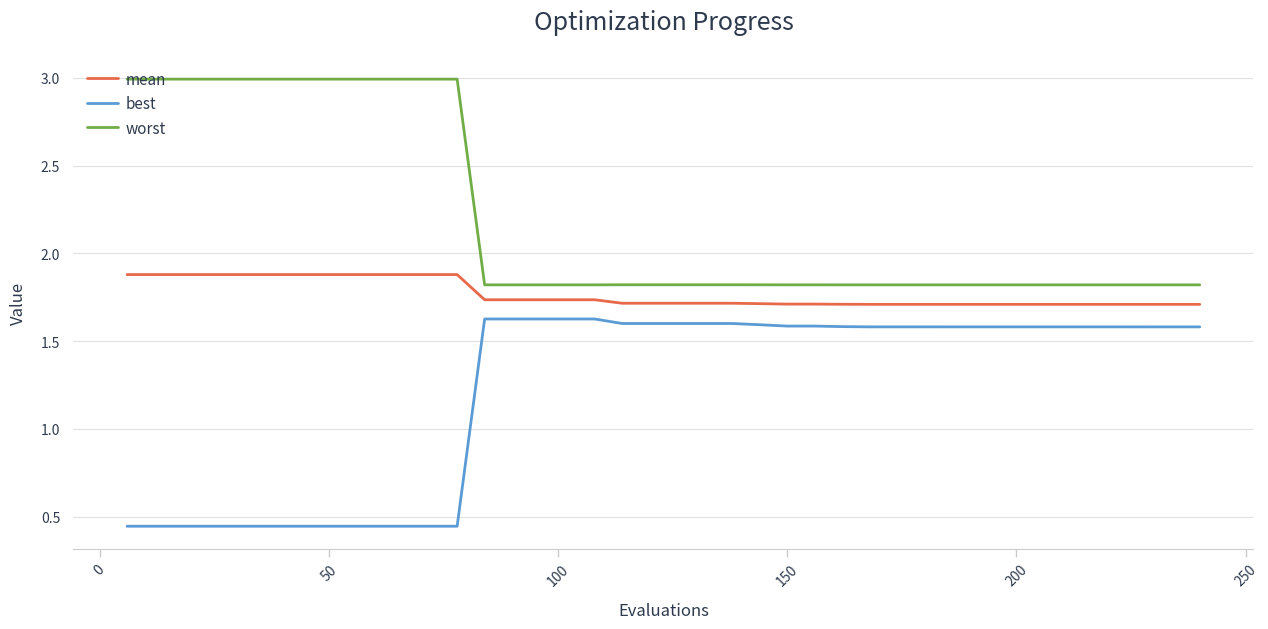

True or false: worst and mean intersect in this chart.

False